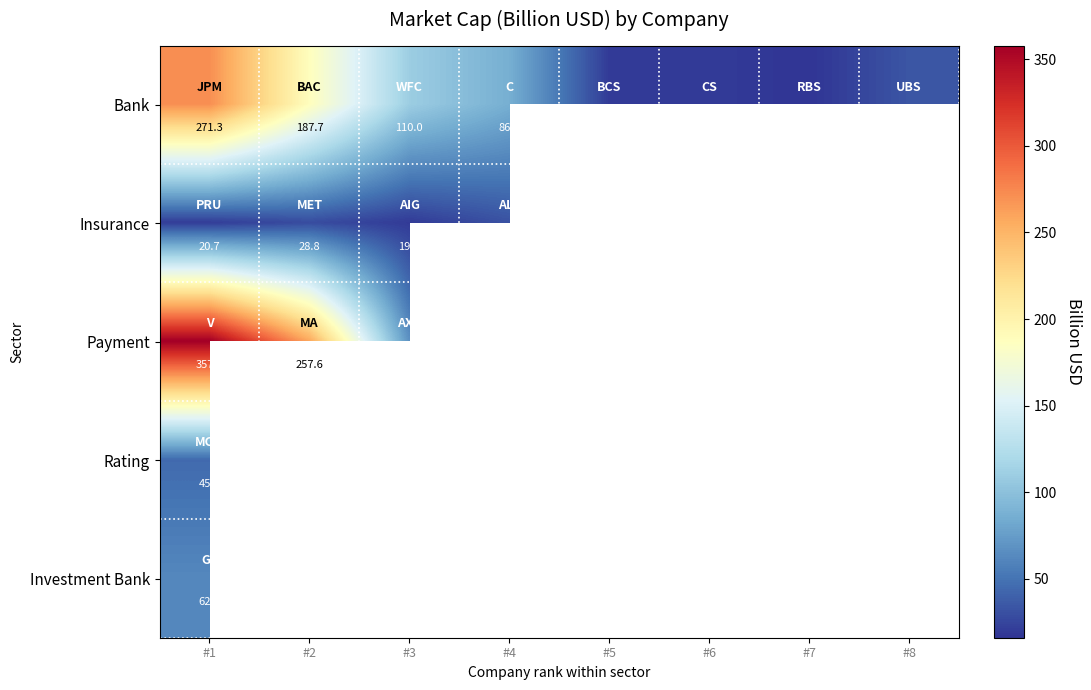

What is the minimum value shown in the chart?

16.0